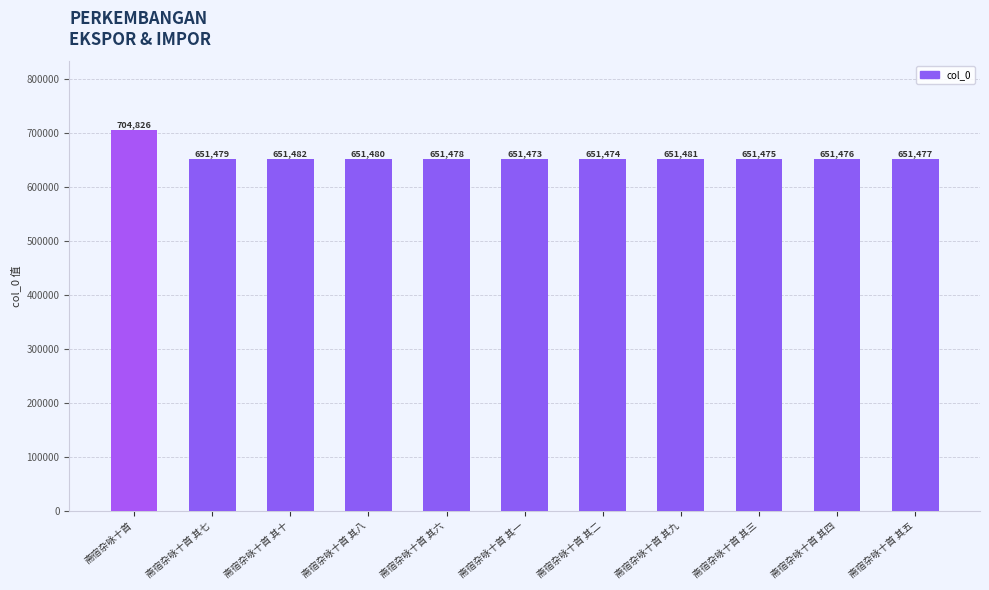

List the labels in order of value, smallest first.

斋宿杂咏十首 其一, 斋宿杂咏十首 其二, 斋宿杂咏十首 其三, 斋宿杂咏十首 其四, 斋宿杂咏十首 其五, 斋宿杂咏十首 其六, 斋宿杂咏十首 其七, 斋宿杂咏十首 其八, 斋宿杂咏十首 其九, 斋宿杂咏十首 其十, 斋宿杂咏十首